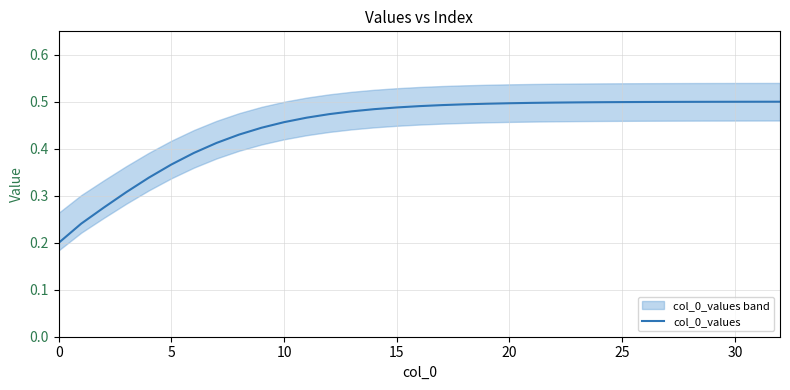

The col_0_values series shows 0.8 at 25. True or false?

False